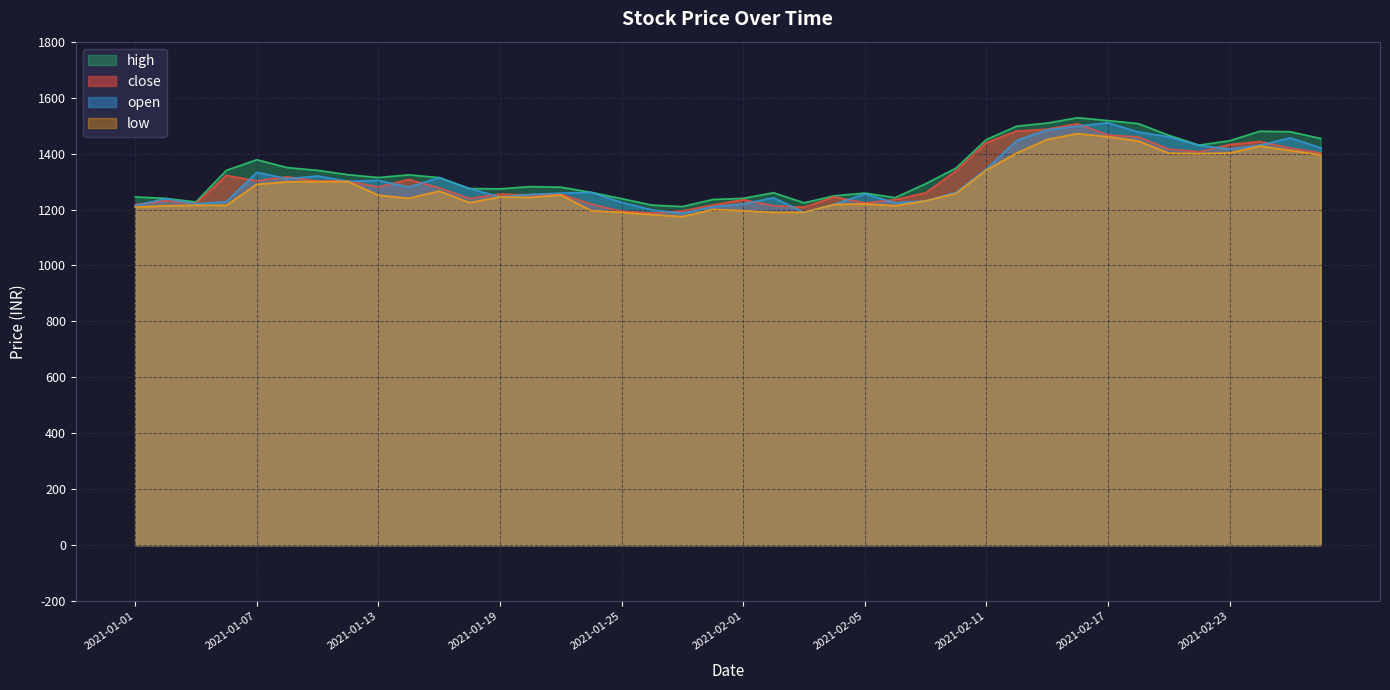

Rank the series at 2021-02-26 from highest to lowest value.

high, open, close, low